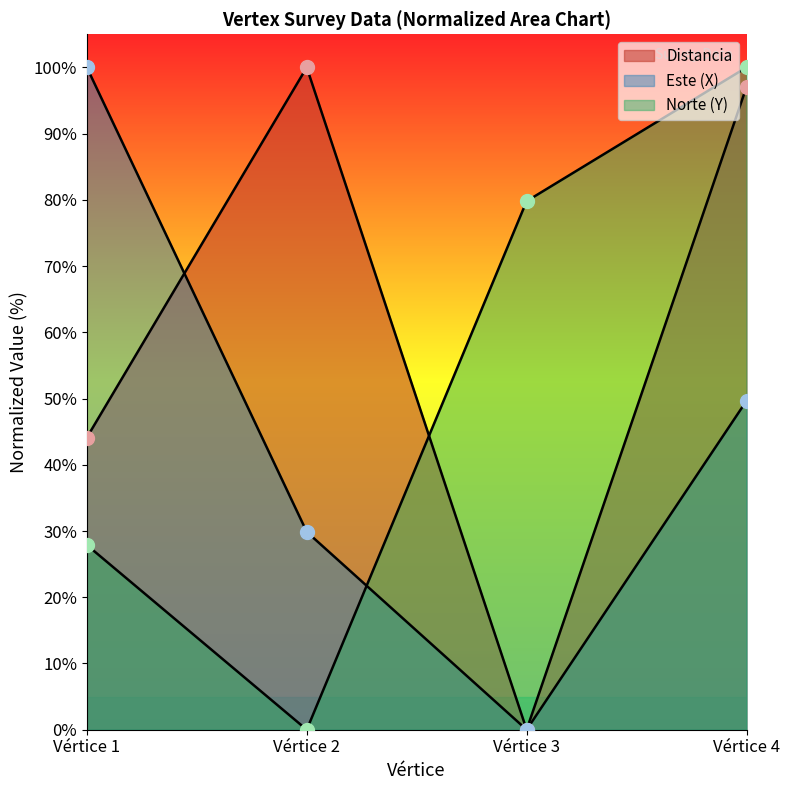

What is the average value of the Este (X) series?

44.9